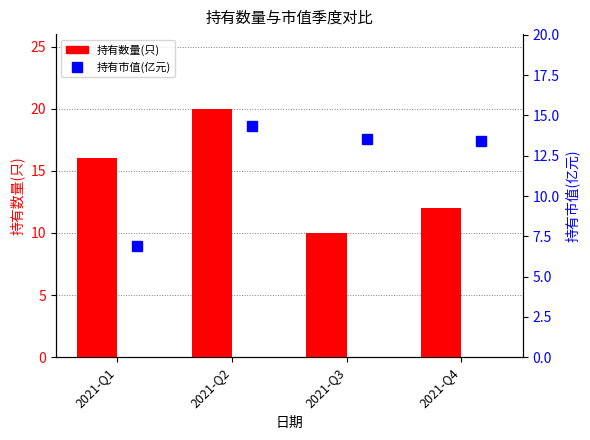

What is the sum of all 持有数量(只) values?

58.0